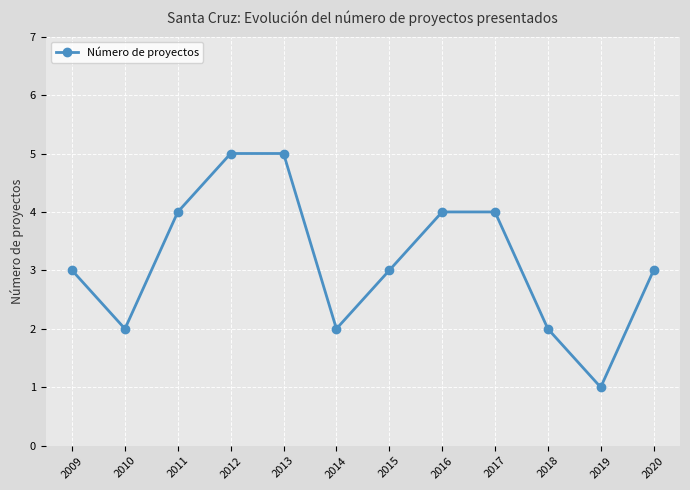

Is it true that the value at 2013 is 3?

False